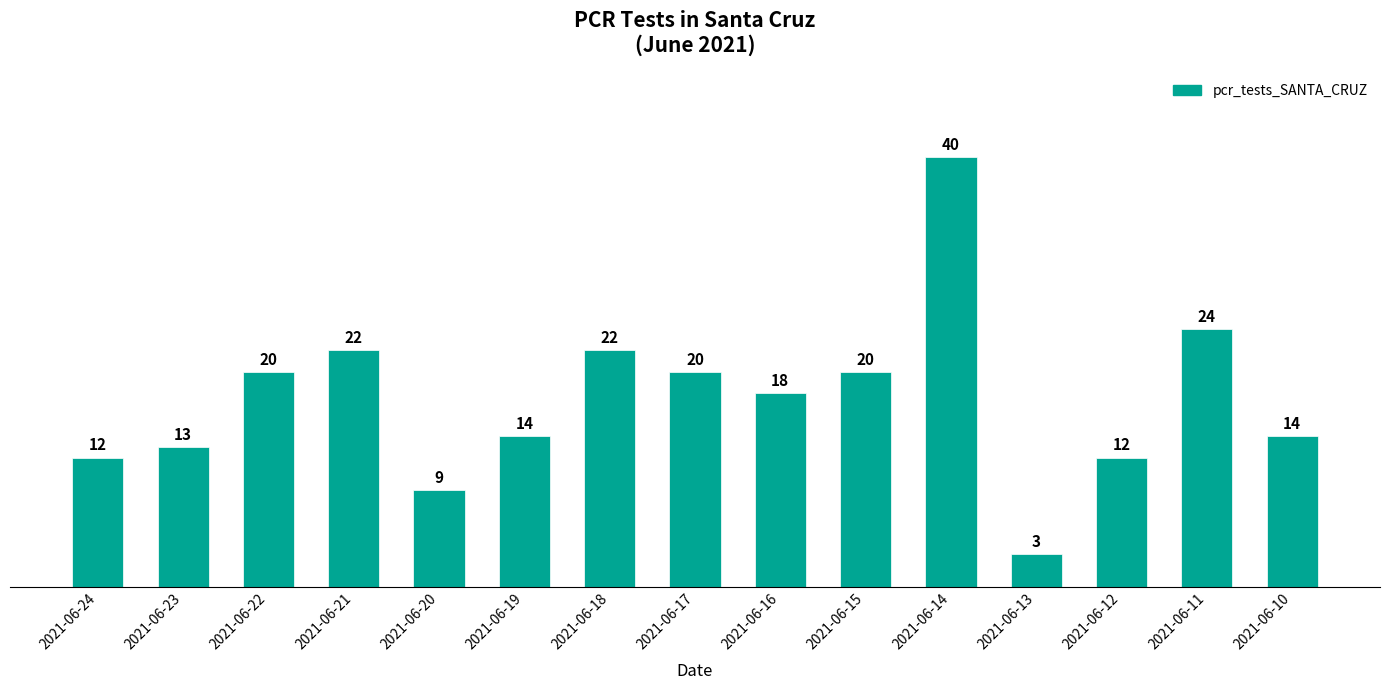

True or false: the data shows 24 at 2021-06-11.

True